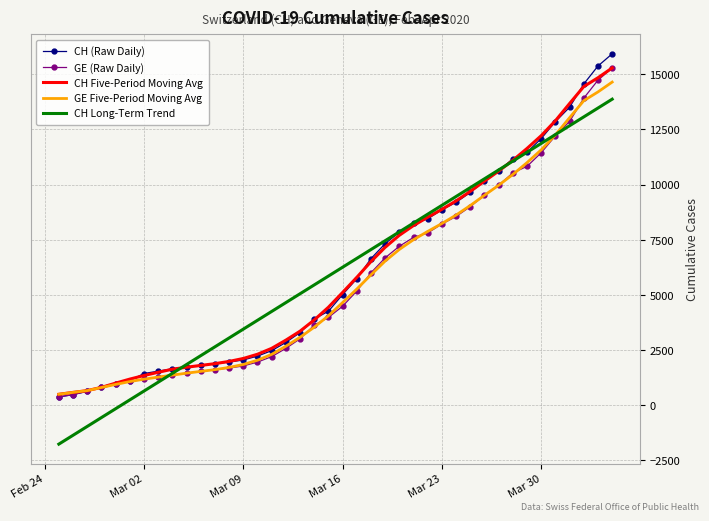

What is the lowest value of the CH Five-Period Moving Avg series?

494.7